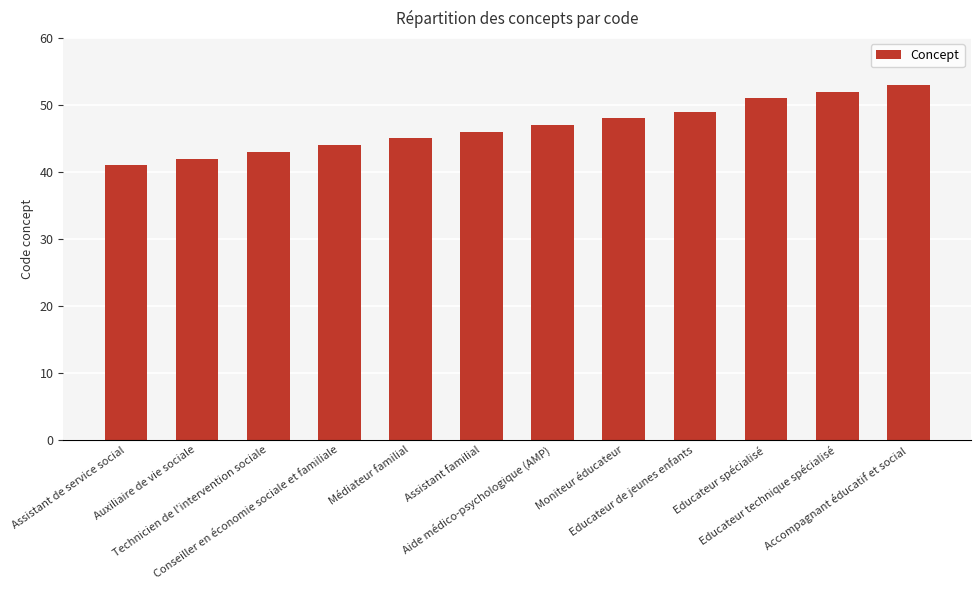

The value at Educateur de jeunes enfants is 49. True or false?

True